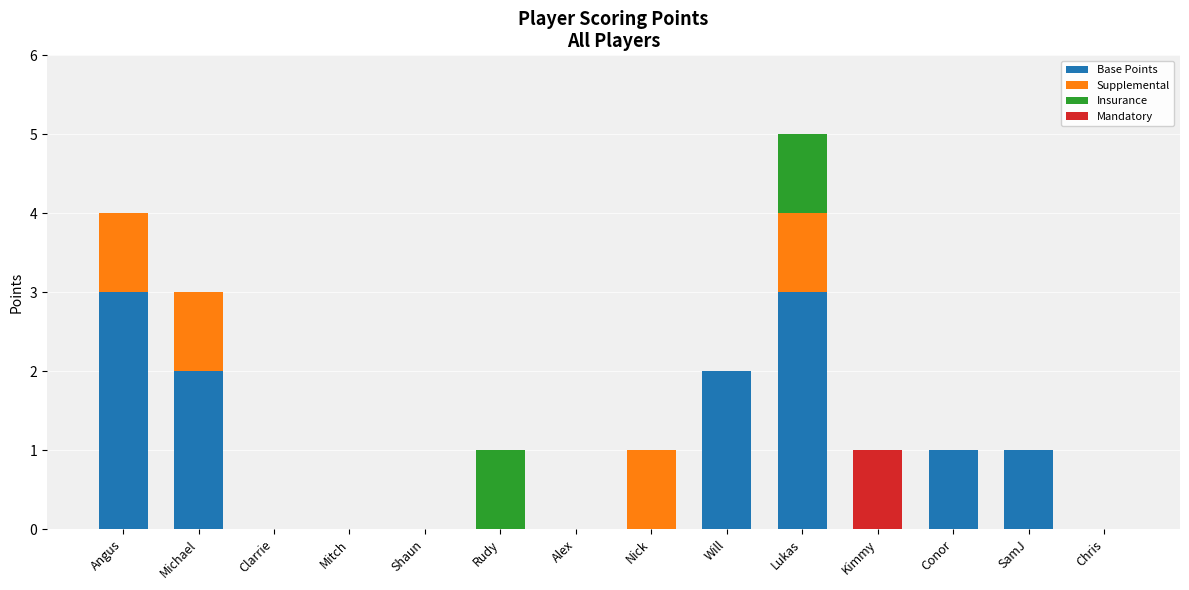

The Base Points series shows 0 at Clarrie. True or false?

True